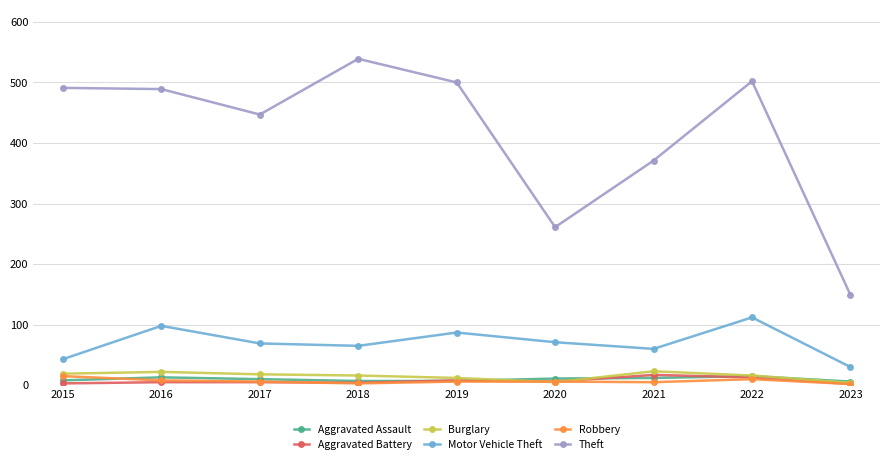

At which category does the chart reach its peak across all series?

2018